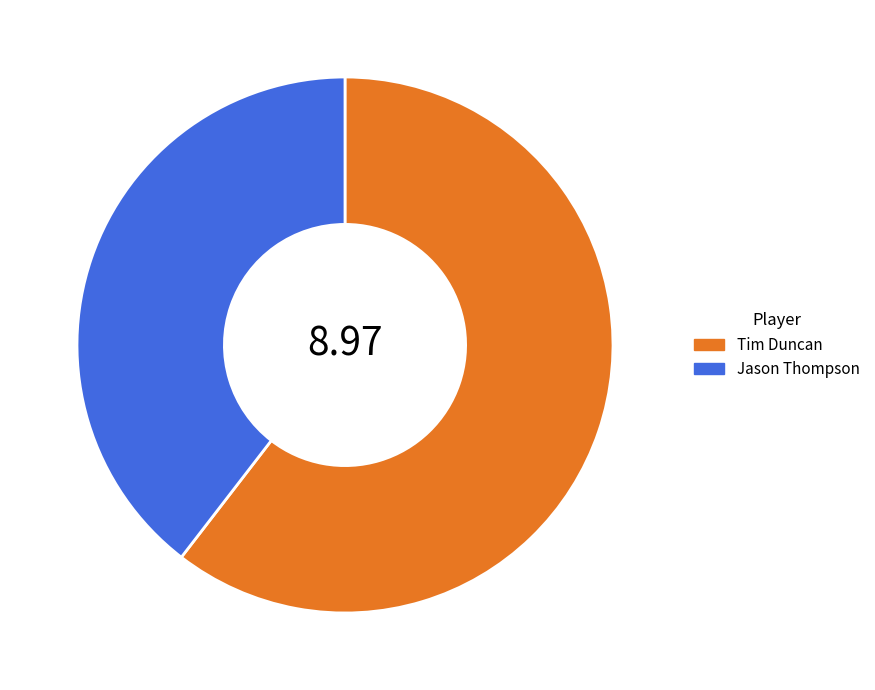

Rank the categories by value from highest to lowest.

Tim Duncan, Jason Thompson